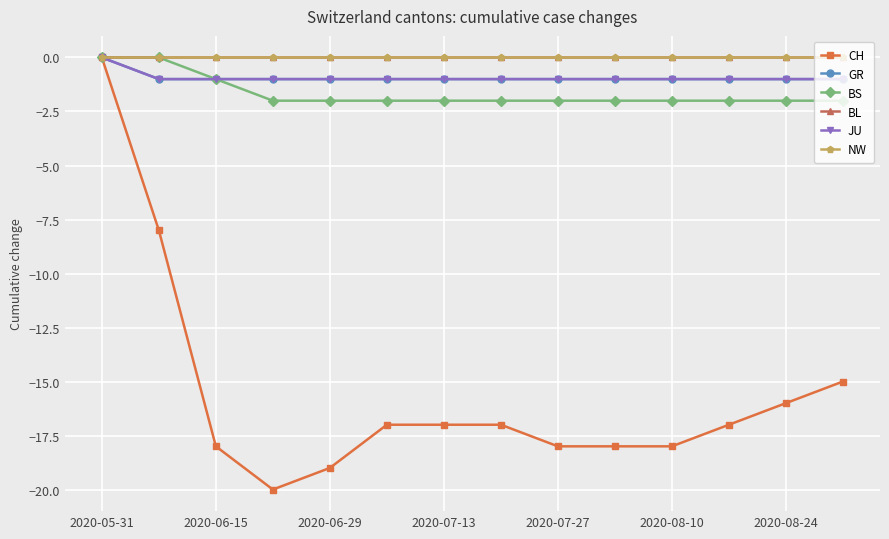

Does the chart have visible grid lines?

Yes